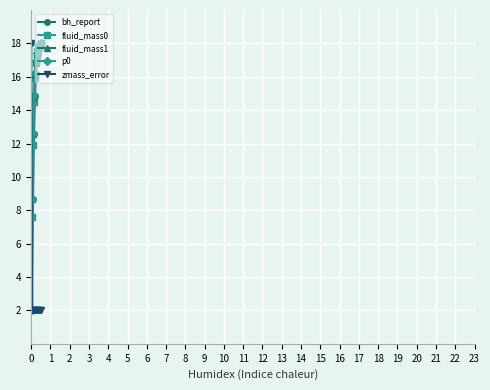

True or false: fluid_mass1 has more than 1 interior local peaks.

False